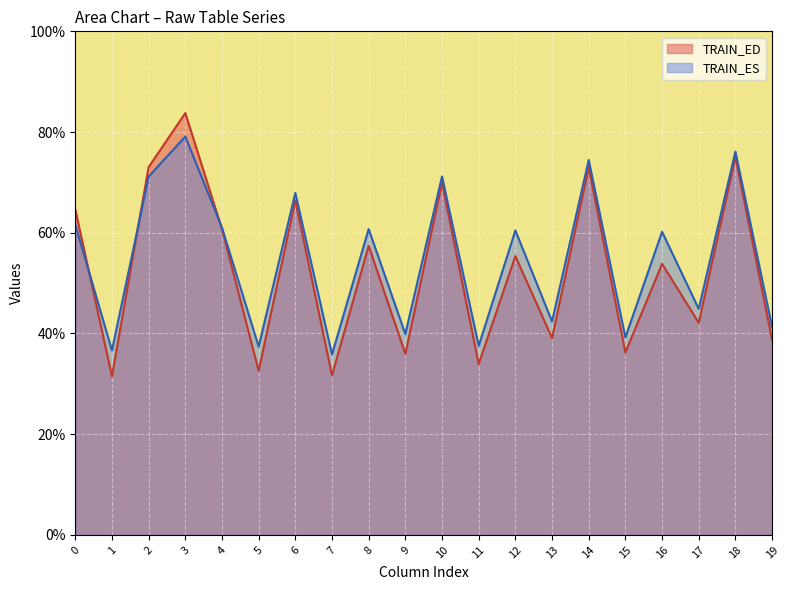

Which series has the largest total across all categories?

TRAIN_ES